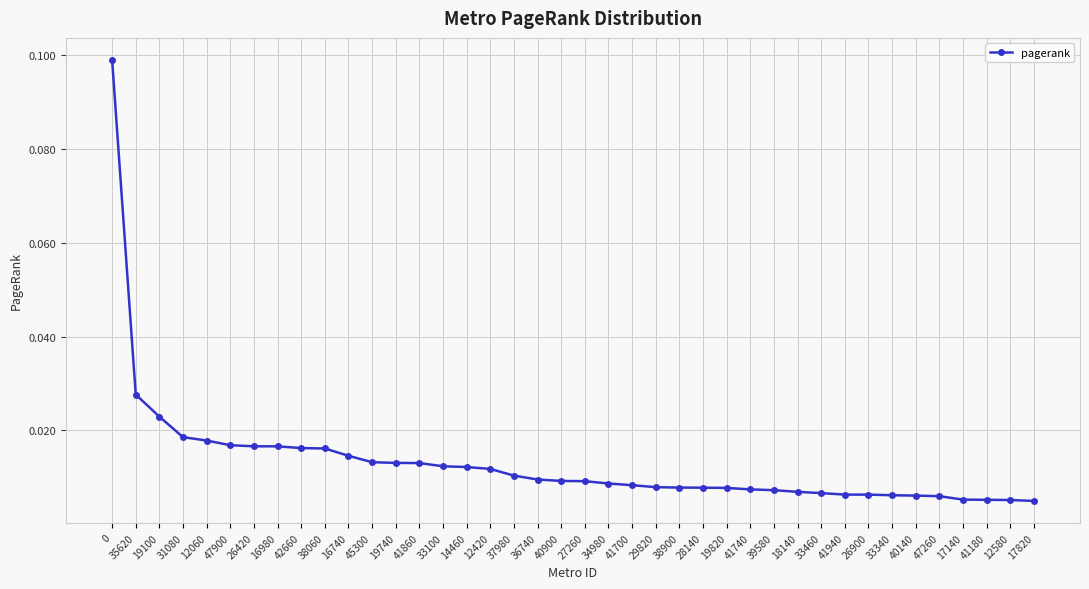

What is the label of the 27th point from the left?

19820